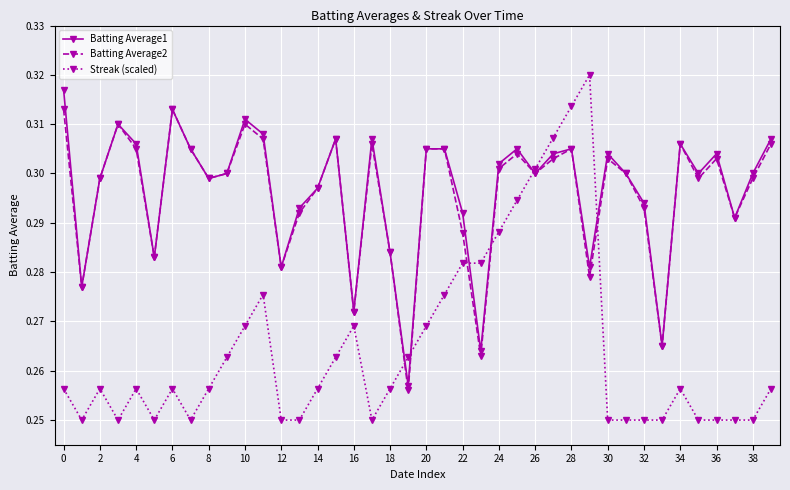

Count the number of data series in this chart.

3